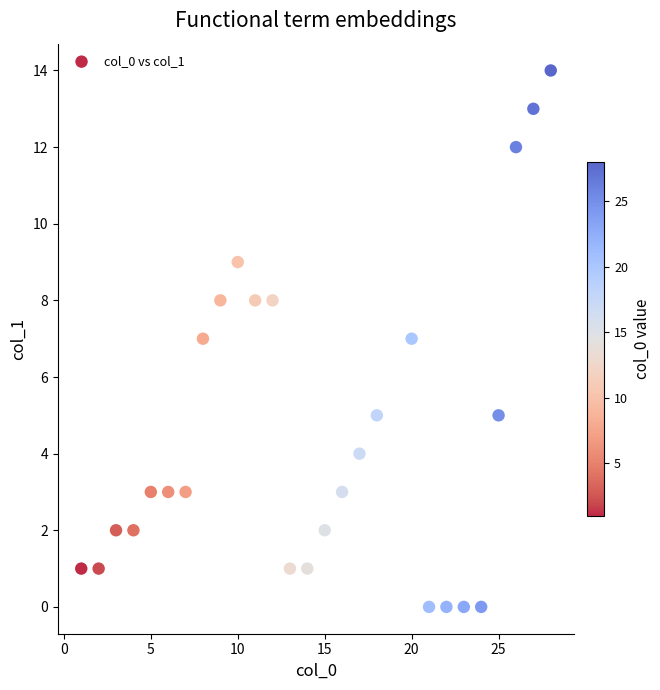

What is the range of Y values (max minus min)?

14